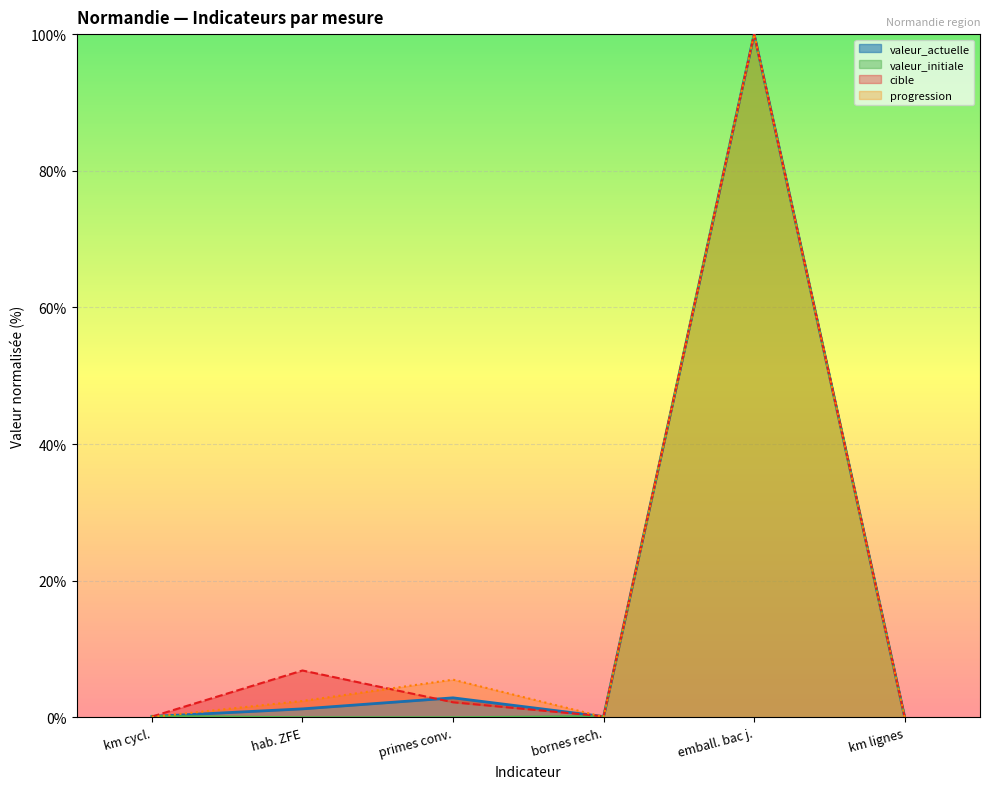

True or false: progression has a value of 2.4 at hab. ZFE.

True